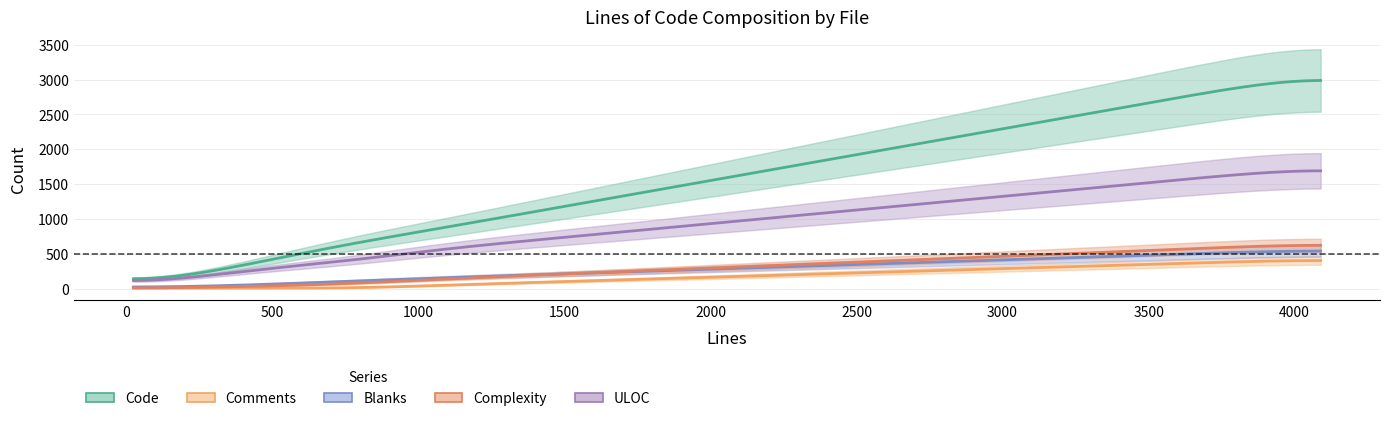

What are all the series names shown in the legend?

Code, Comments, Blanks, Complexity, ULOC